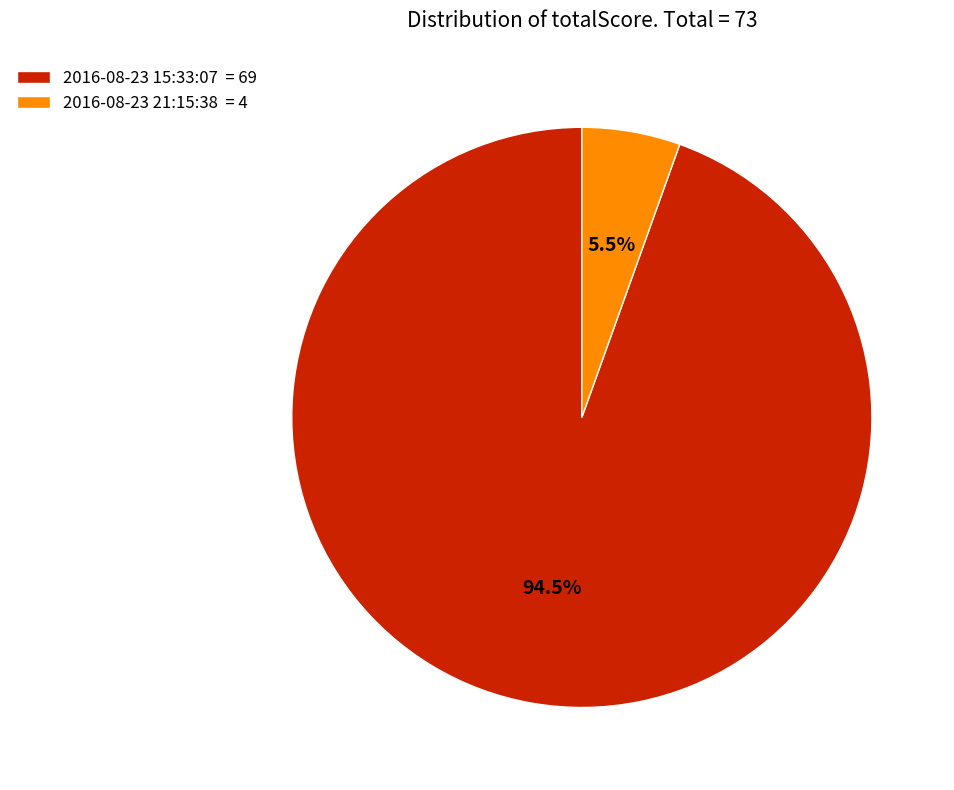

Rank the categories by value from highest to lowest.

2016-08-23 15:33:07, 2016-08-23 21:15:38